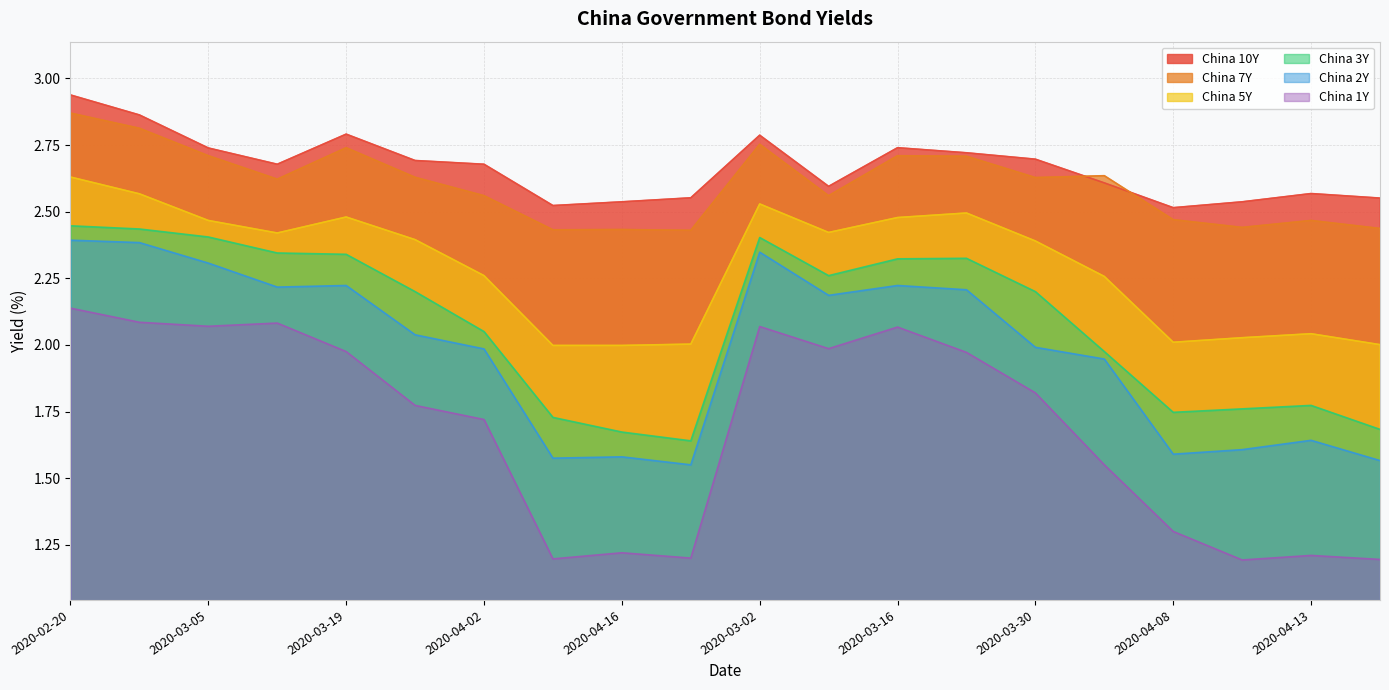

What is the sum of the China 1Y values at 2020-04-08 and 2020-04-17?

2.5